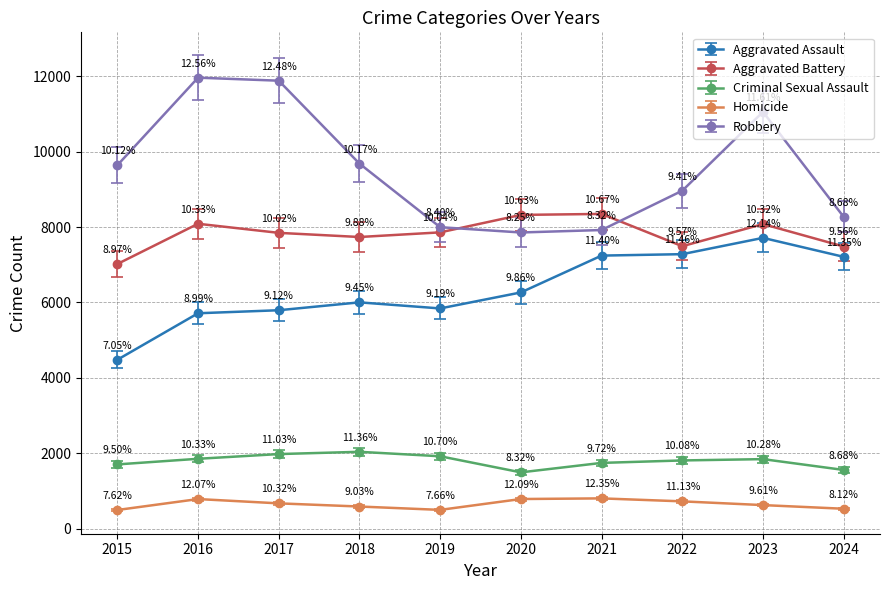

True or false: Homicide and Aggravated Assault cross at least once.

False